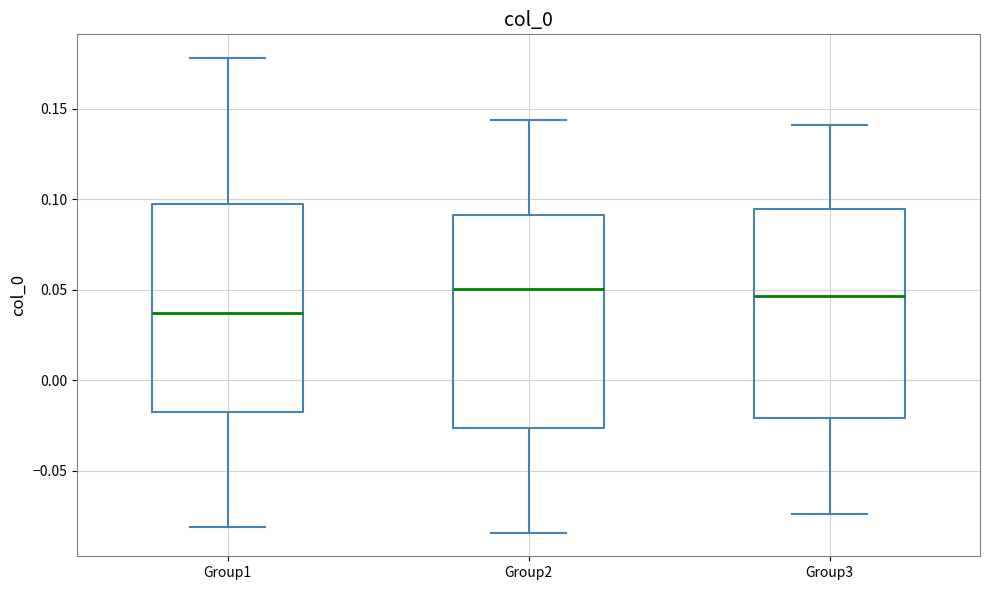

Reading left to right, read every box against the y-axis: the position of its median line, the range the box covers, and the ends of its whiskers. The values are not printed on the chart, so give them approximately, as read against the axis.

Group1: median 0.035, box -0.015 to 0.095, whiskers -0.080 to 0.180
Group2: median 0.050, box -0.025 to 0.090, whiskers -0.085 to 0.145
Group3: median 0.045, box -0.020 to 0.095, whiskers -0.075 to 0.140